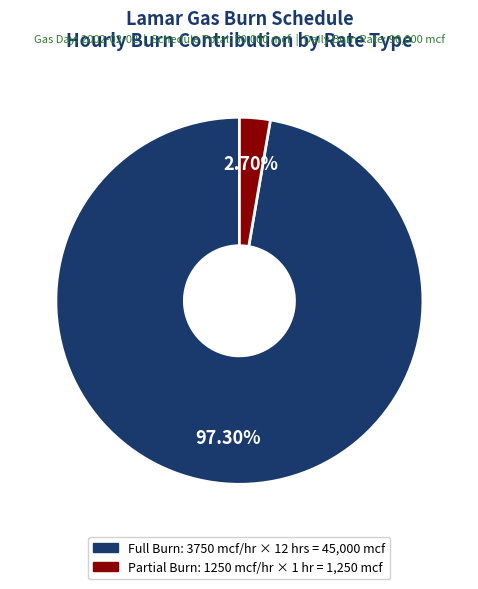

Count the number of slices in the pie.

2